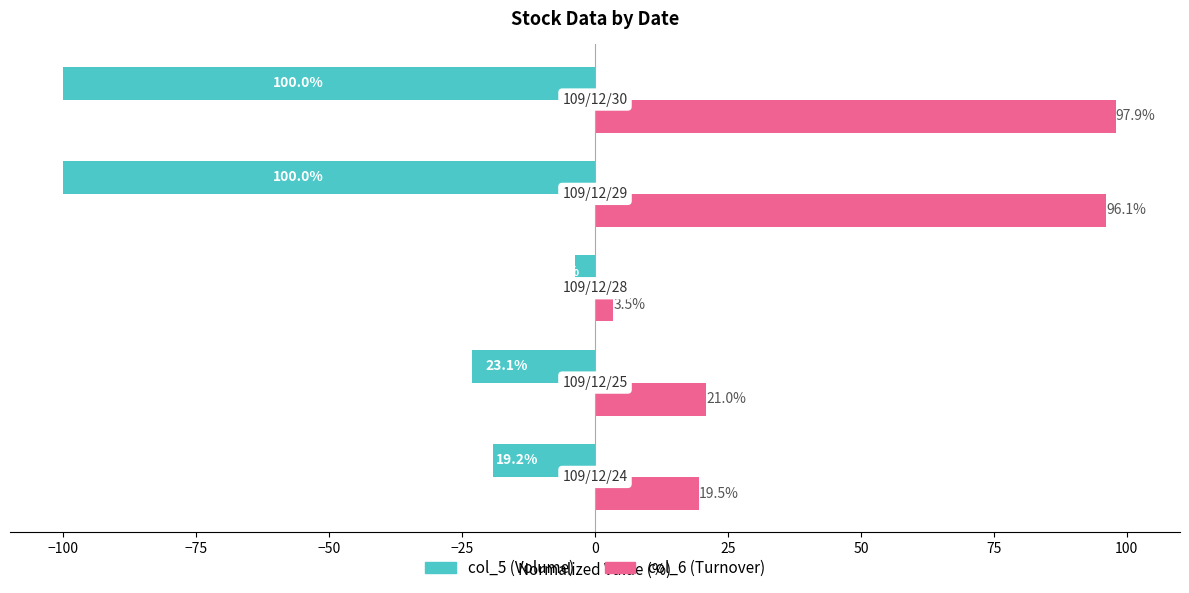

What is the lowest value of the col_5 (Volume) series?

-100.0